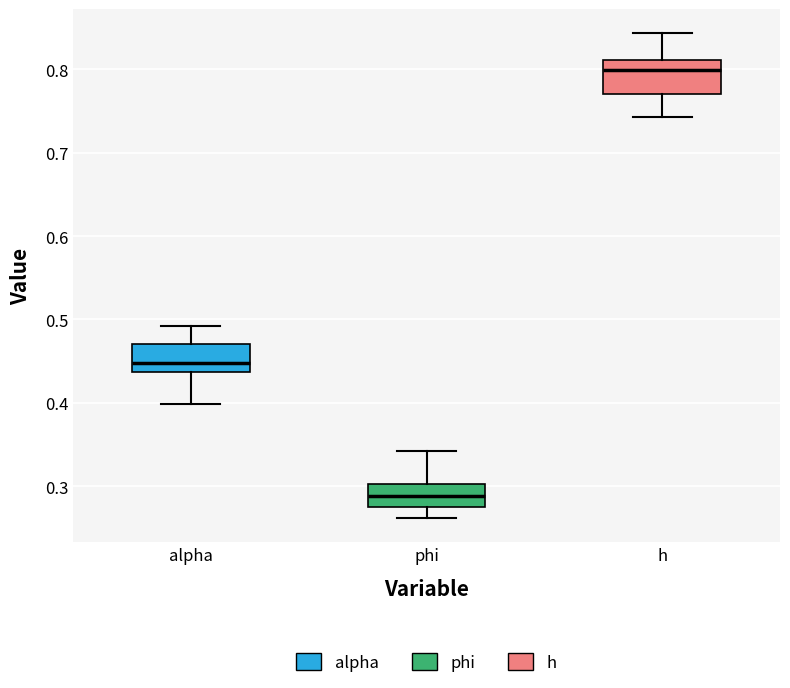

Which box's median line is the lowest?

phi